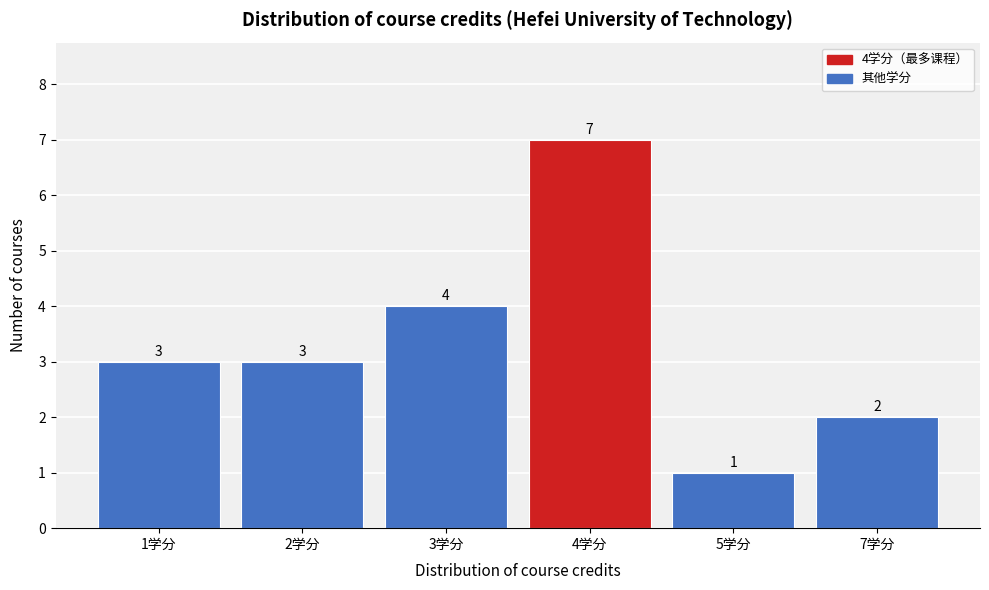

Reading left to right, extract all data points from this chart.

3	3	4	7	1	2